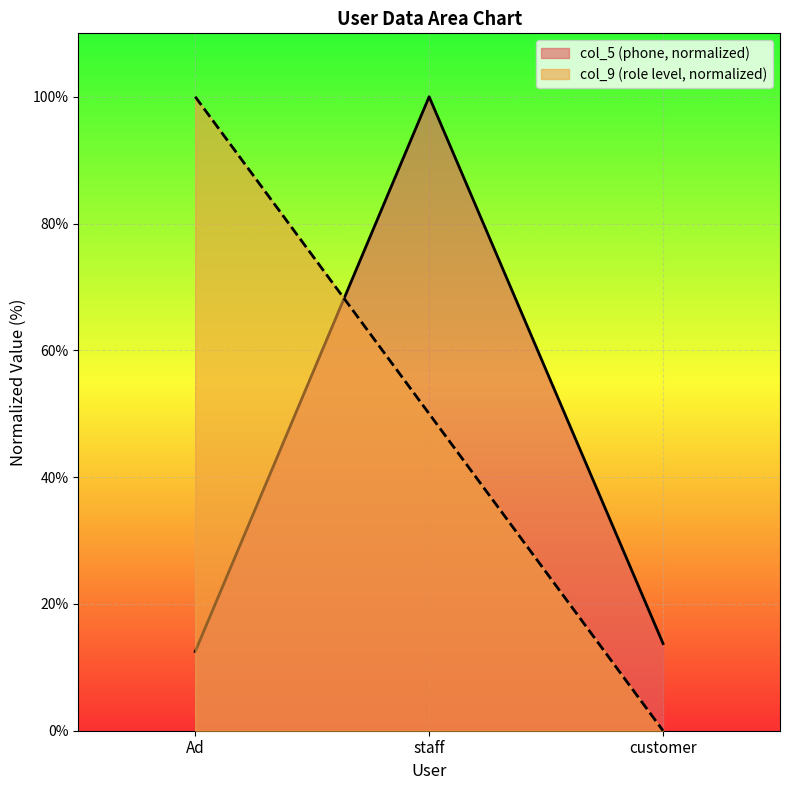

What position from the left is customer?

3